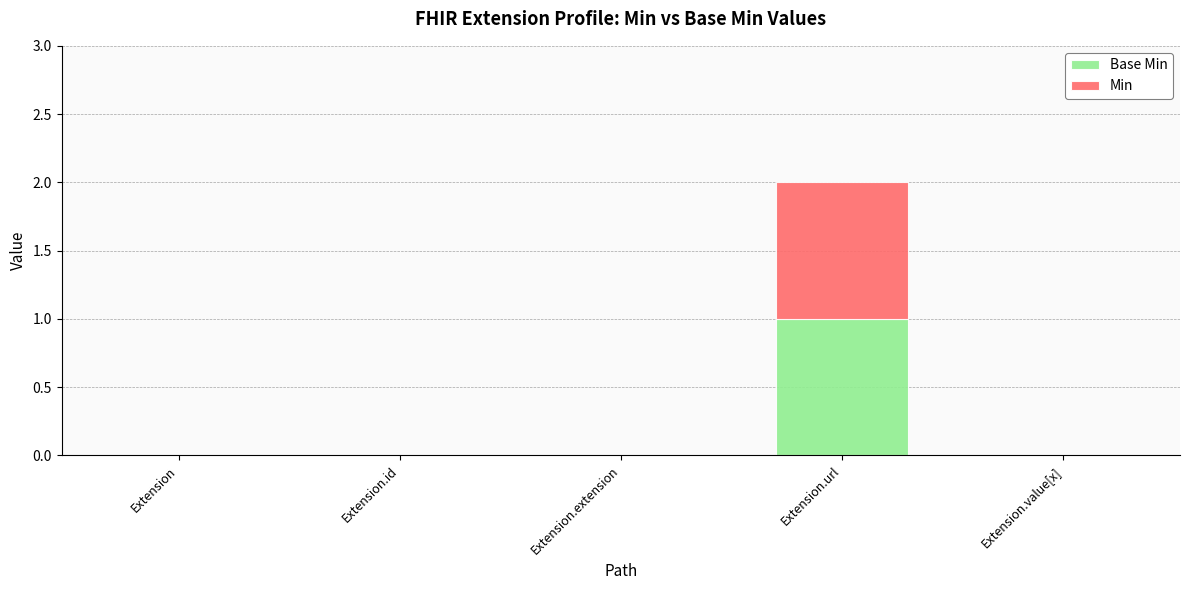

At which category is the sum across all series the highest?

Extension.url